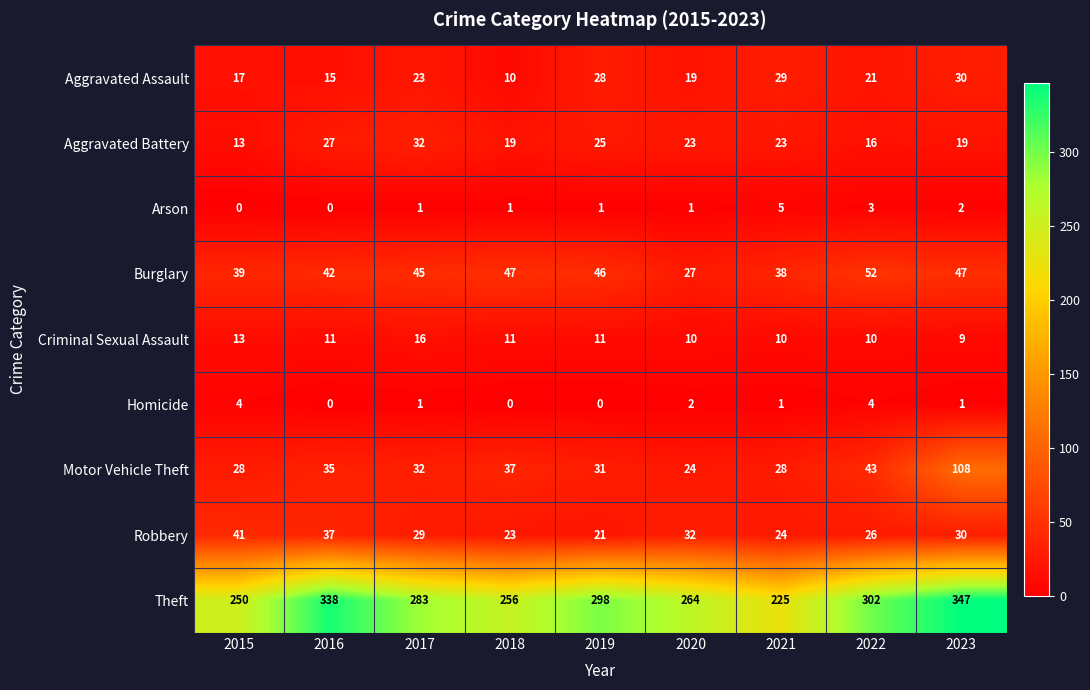

The value of Homicide at 2022 is 4. True or false?

True